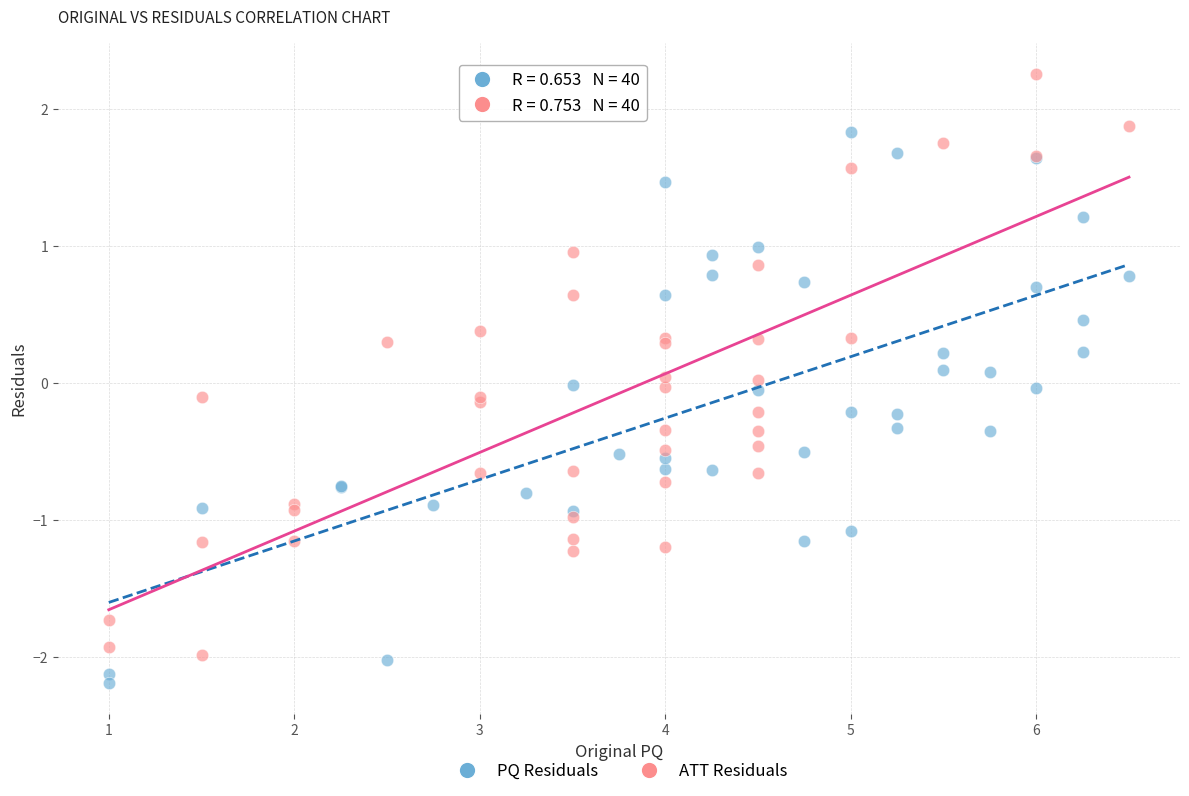

Which series reaches the maximum Y coordinate?

ATT Residuals